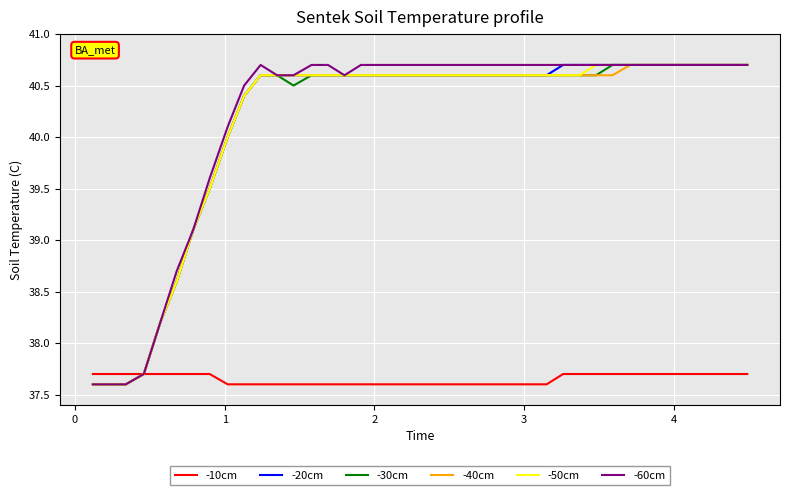

What is the smallest value displayed?

37.6